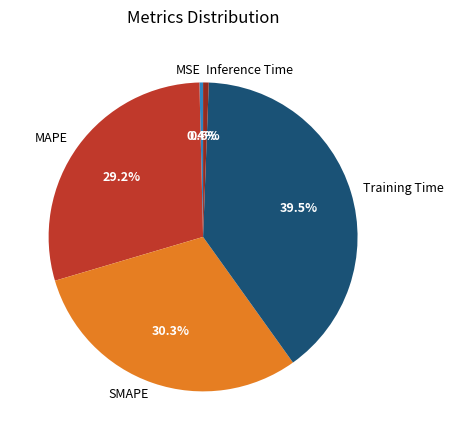

How many slices are in this pie chart?

5